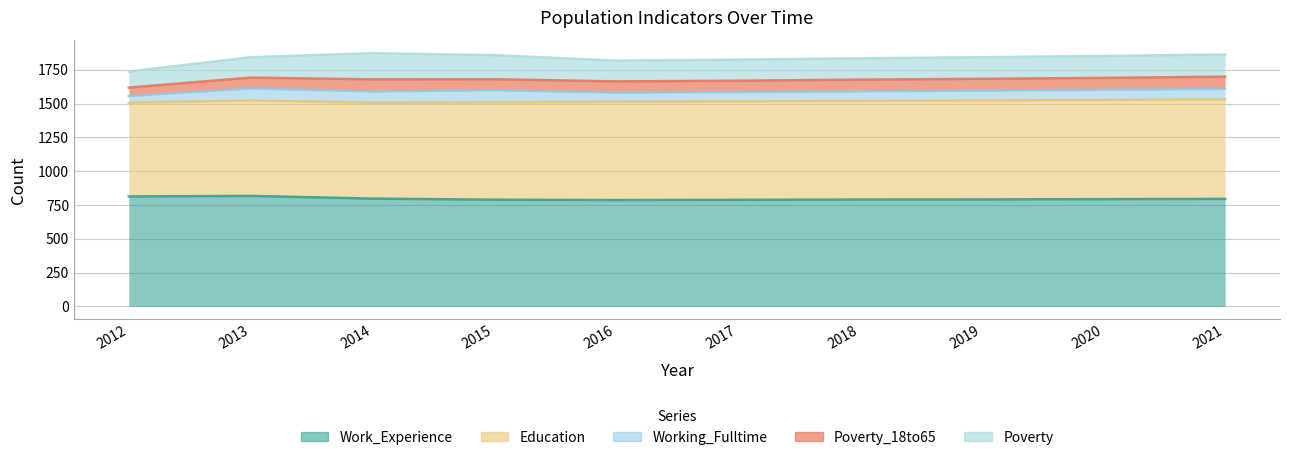

Where is the first local maximum for Poverty_18to65?

2014